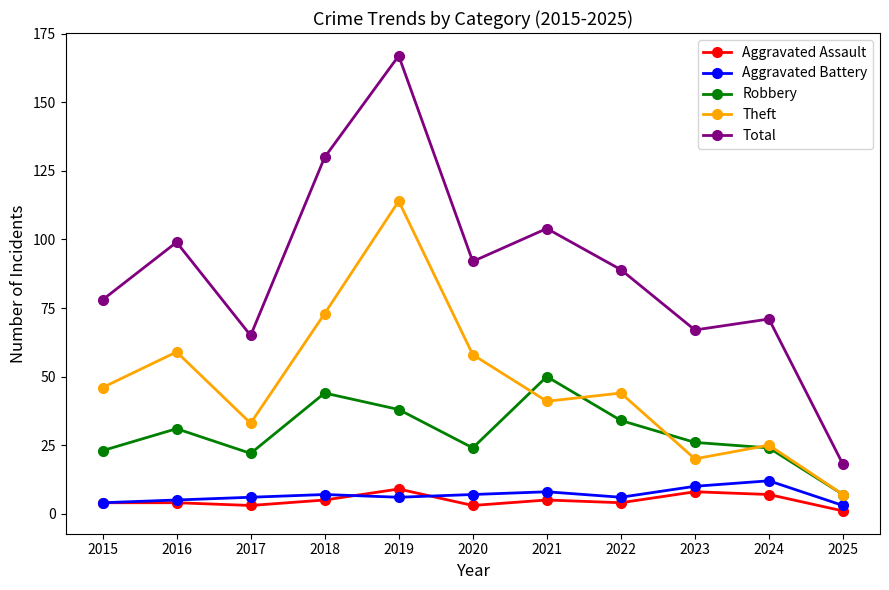

True or false: Aggravated Assault and Robbery cross at least once.

False